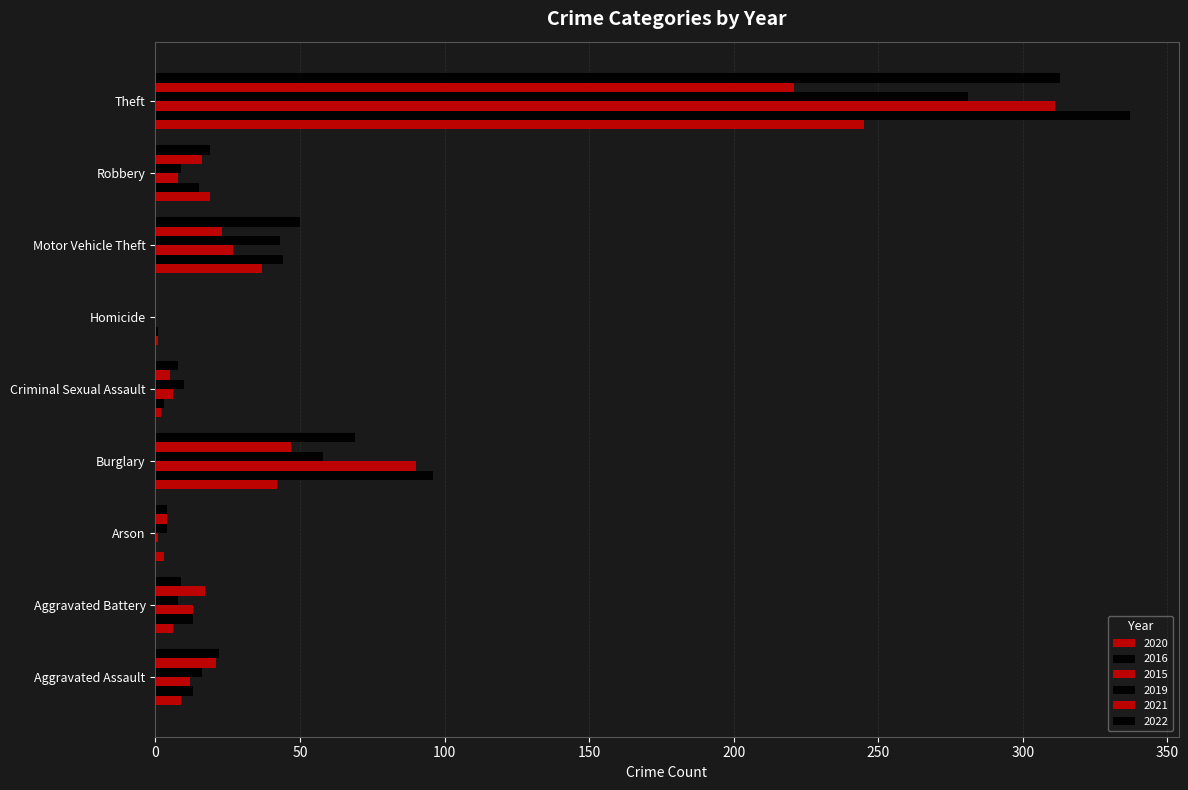

At which label does 2021 first exceed 17?

Aggravated Assault